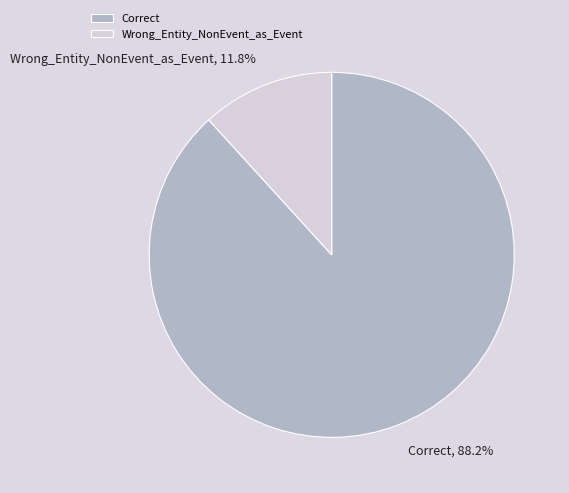

Is there any slice that represents more than half of the pie?

Yes